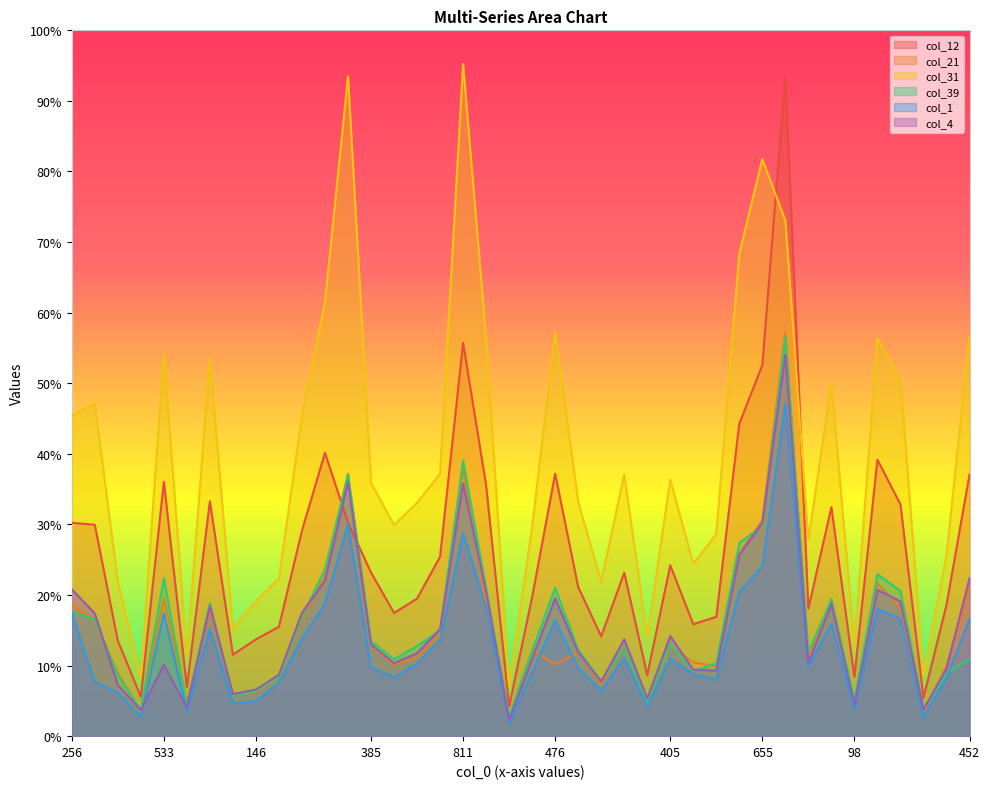

Where is col_1 nearest to the value 626?

655